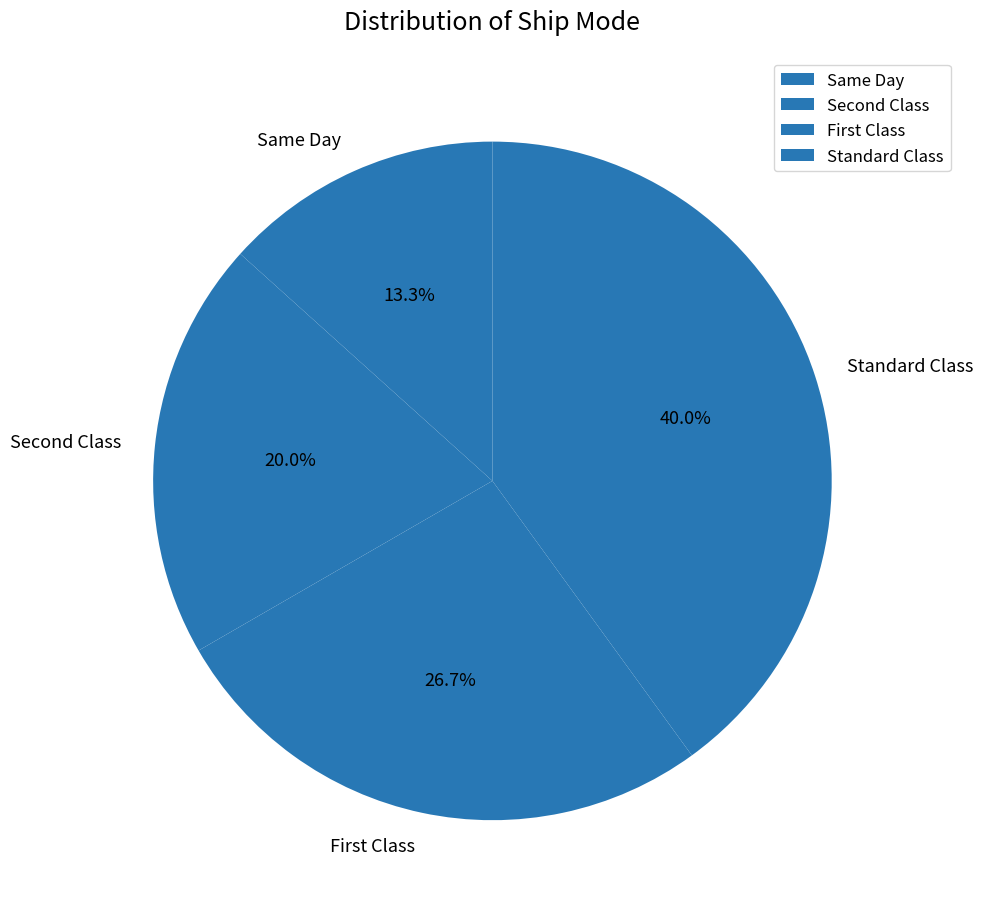

To the nearest percent, what is the average slice percentage?

25%